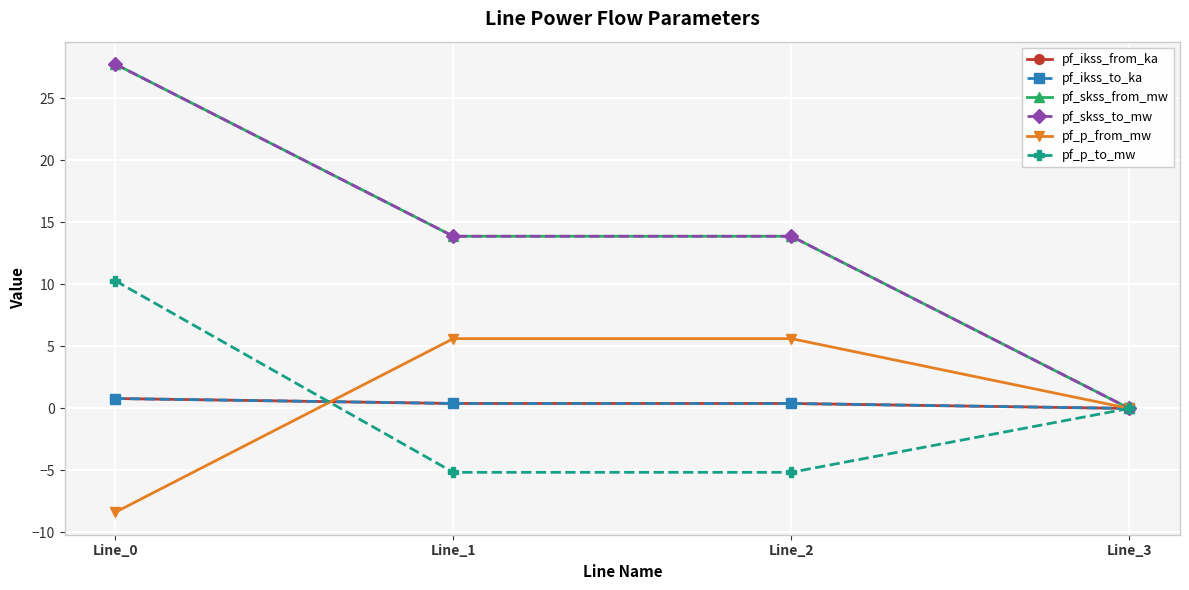

Does the chart have visible grid lines?

Yes